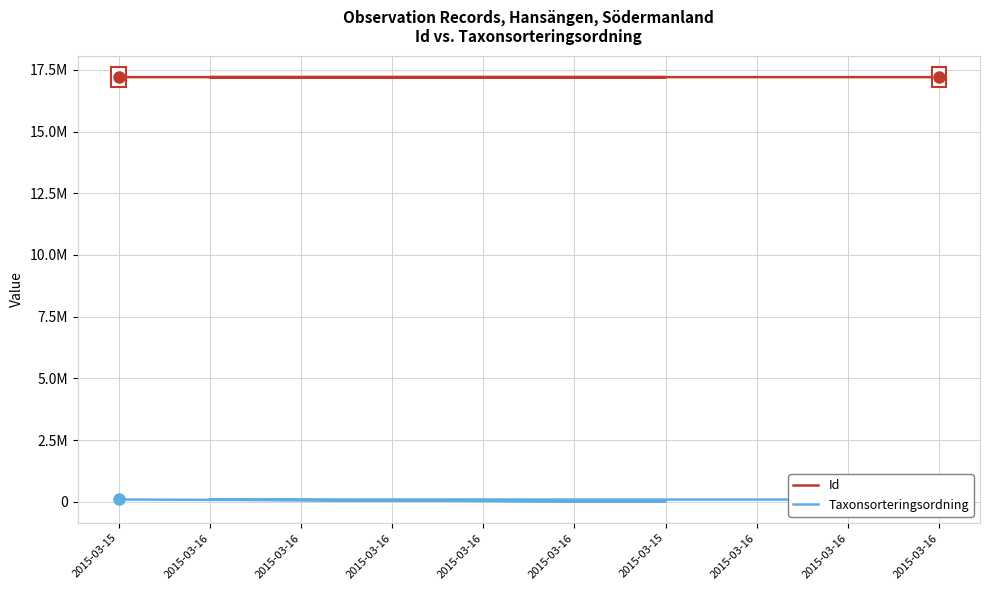

What is the difference between the Id values at 2015-03-16 and 2015-03-16?

2